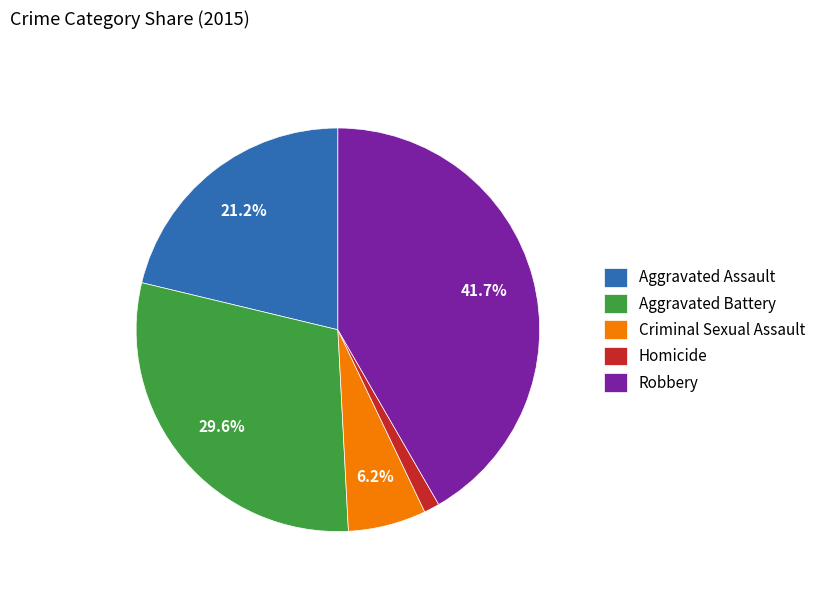

Approximately how many times larger is the value at Homicide compared to Criminal Sexual Assault?

0.2